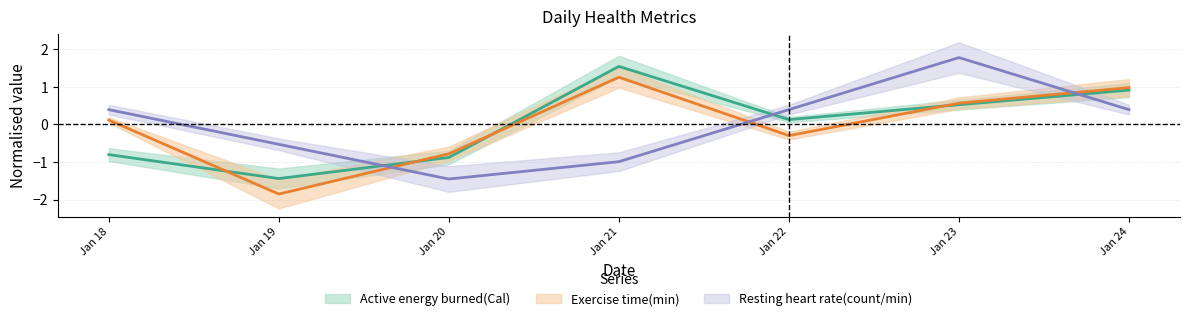

The value of Resting heart rate(count/min) at Jan 23 is 1.8. True or false?

True